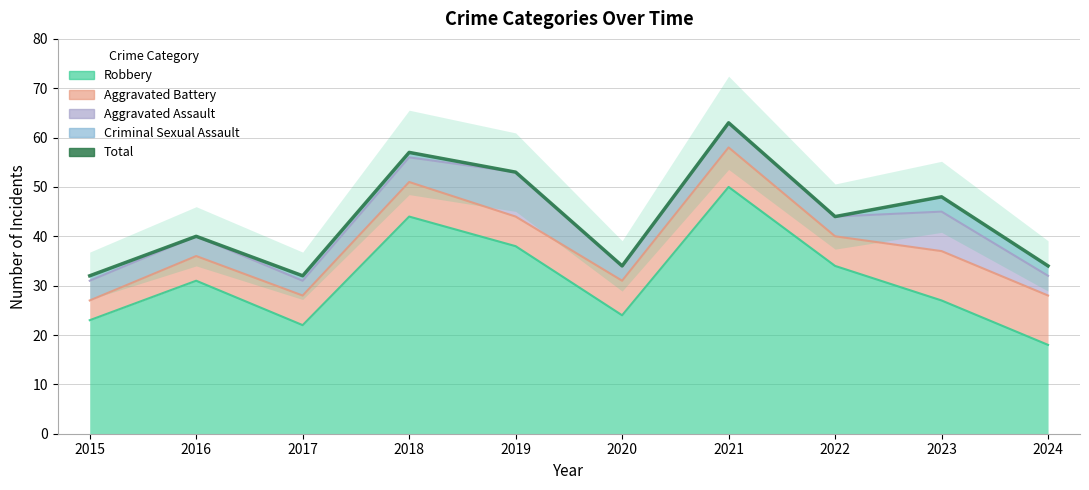

What is the ratio of the value at 2021 to the value at 2016?

1.6